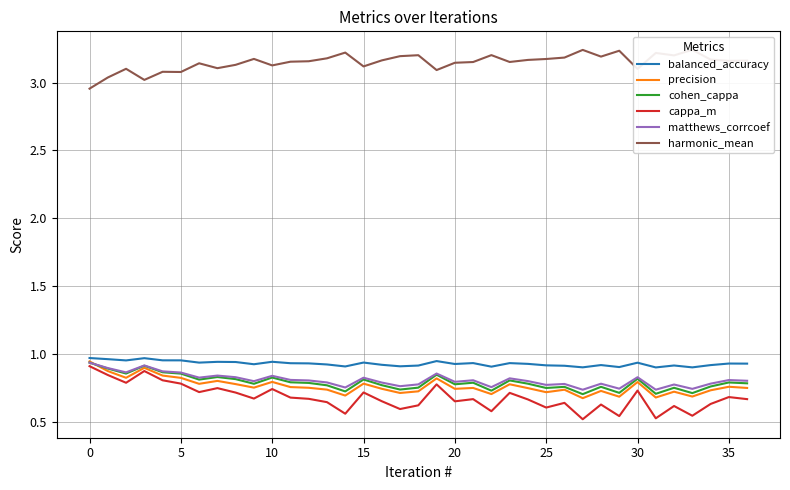

What is the value of the precision point at the 37th from the left?

0.8